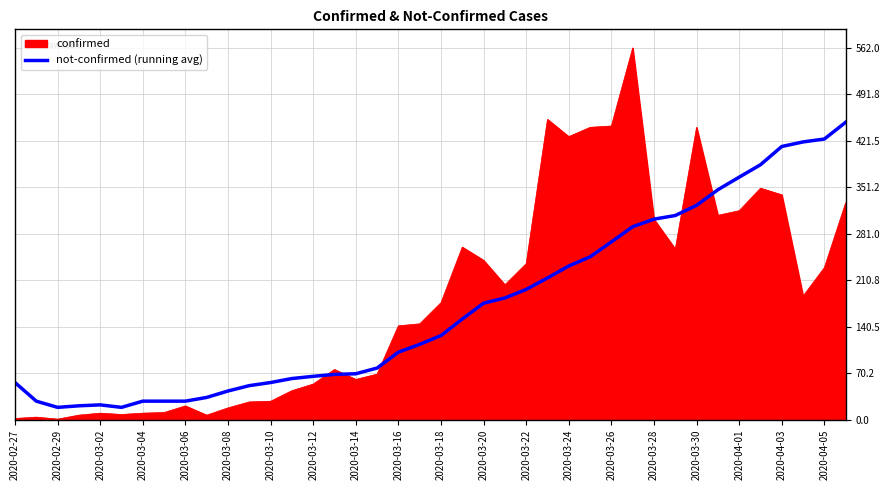

Which series has the widest spread of values?

confirmed